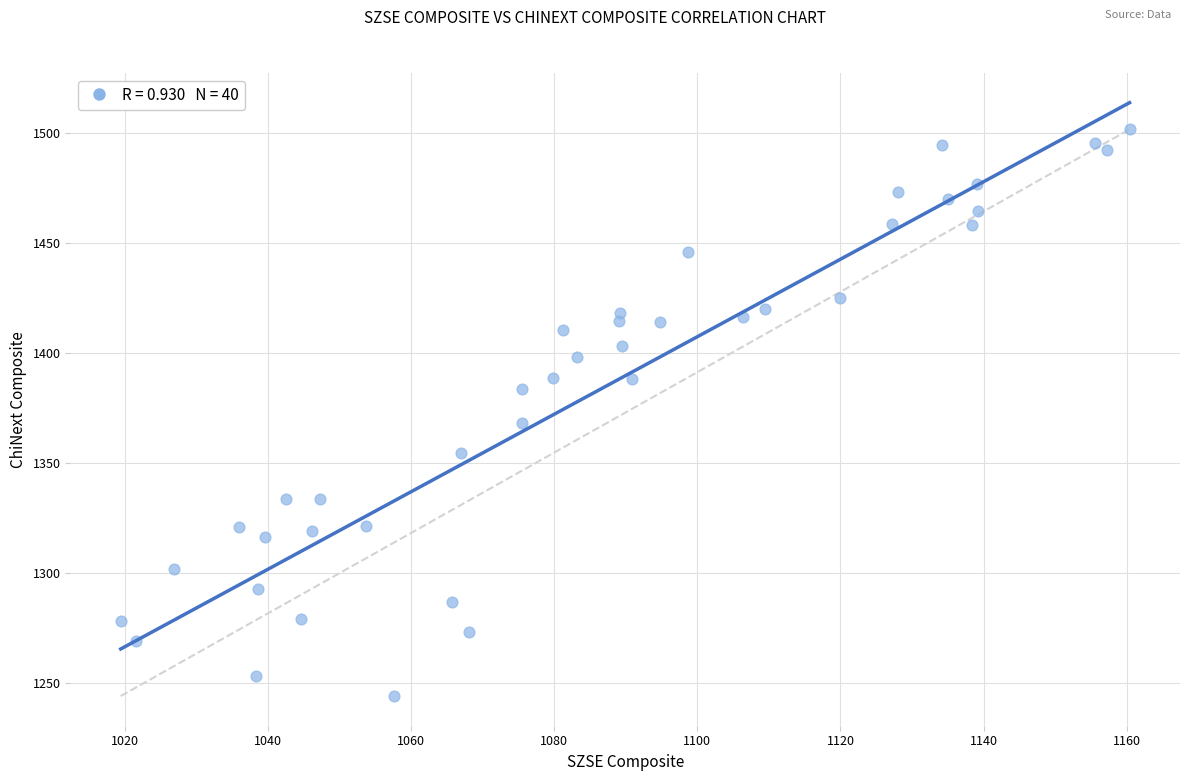

What Y value in the scatter plot is closest to 1372?

1367.9